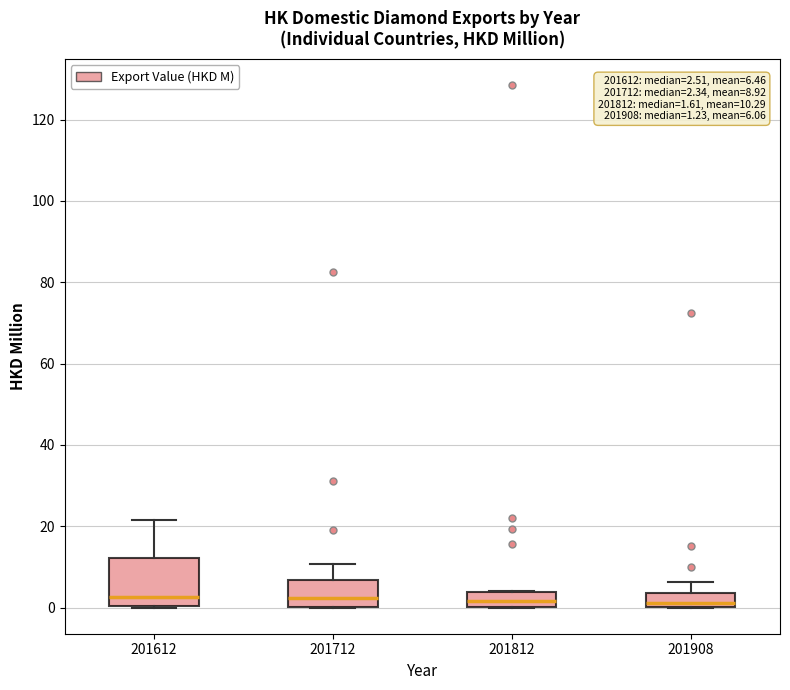

Comparing the boxes themselves (not the whiskers), which one is the tallest?

201612